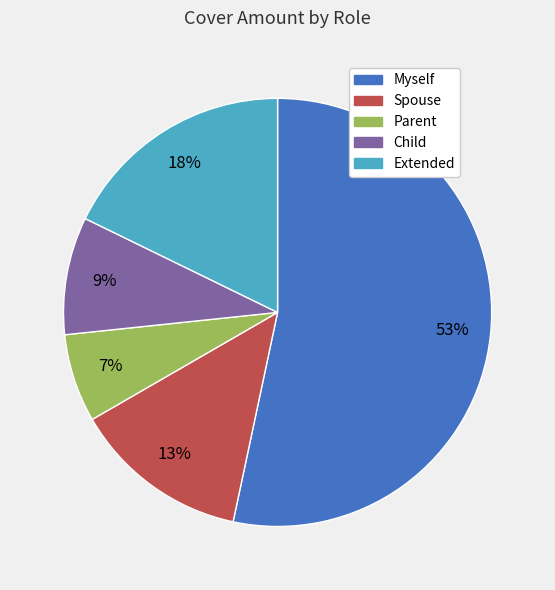

Which category accounts for the majority?

Myself